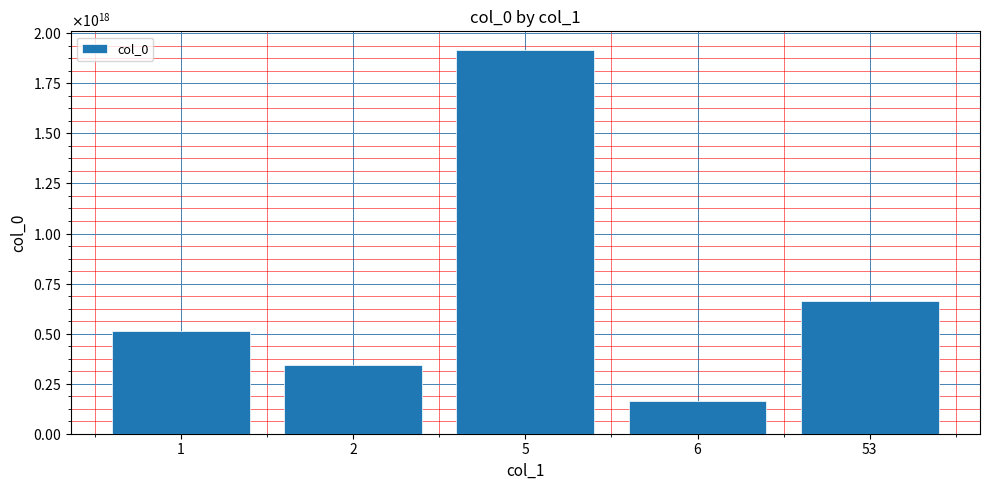

Does the chart contain any negative values?

No